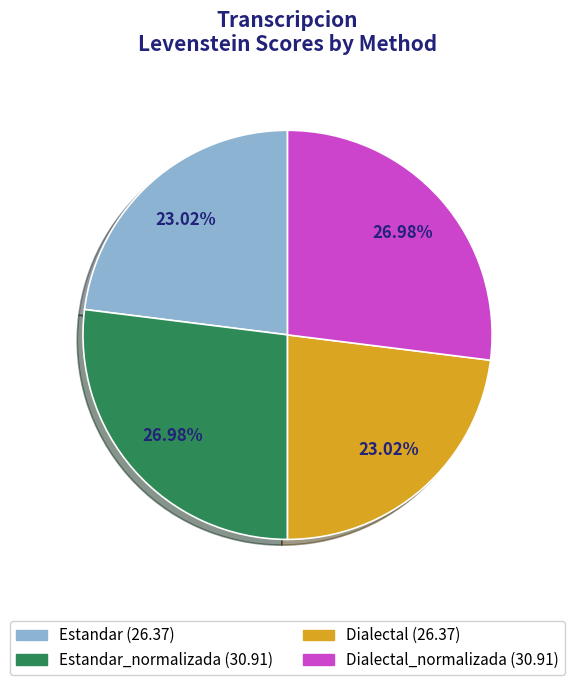

How many segments does this pie chart have?

4